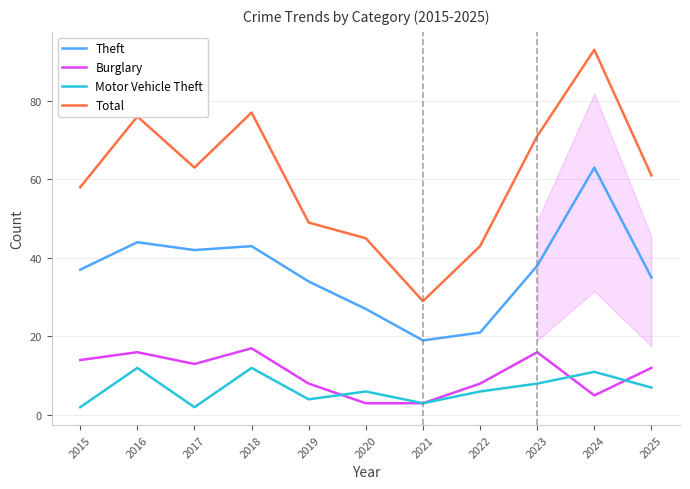

Reading left to right, transcribe all the data shown in this chart.

Theft: 37	44	42	43	34	27	19	21	38	63	35
Burglary: 14	16	13	17	8	3	3	8	16	5	12
Motor Vehicle Theft: 2	12	2	12	4	6	3	6	8	11	7
Total: 58	76	63	77	49	45	29	43	71	93	61